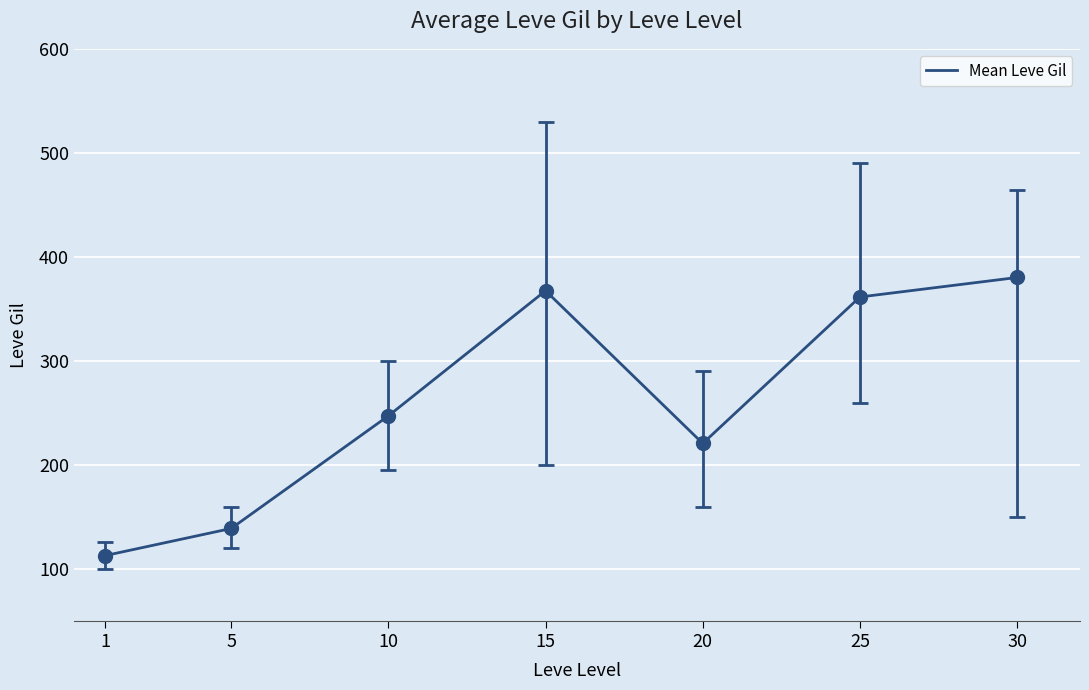

Does the chart display data point markers on the line(s)?

No